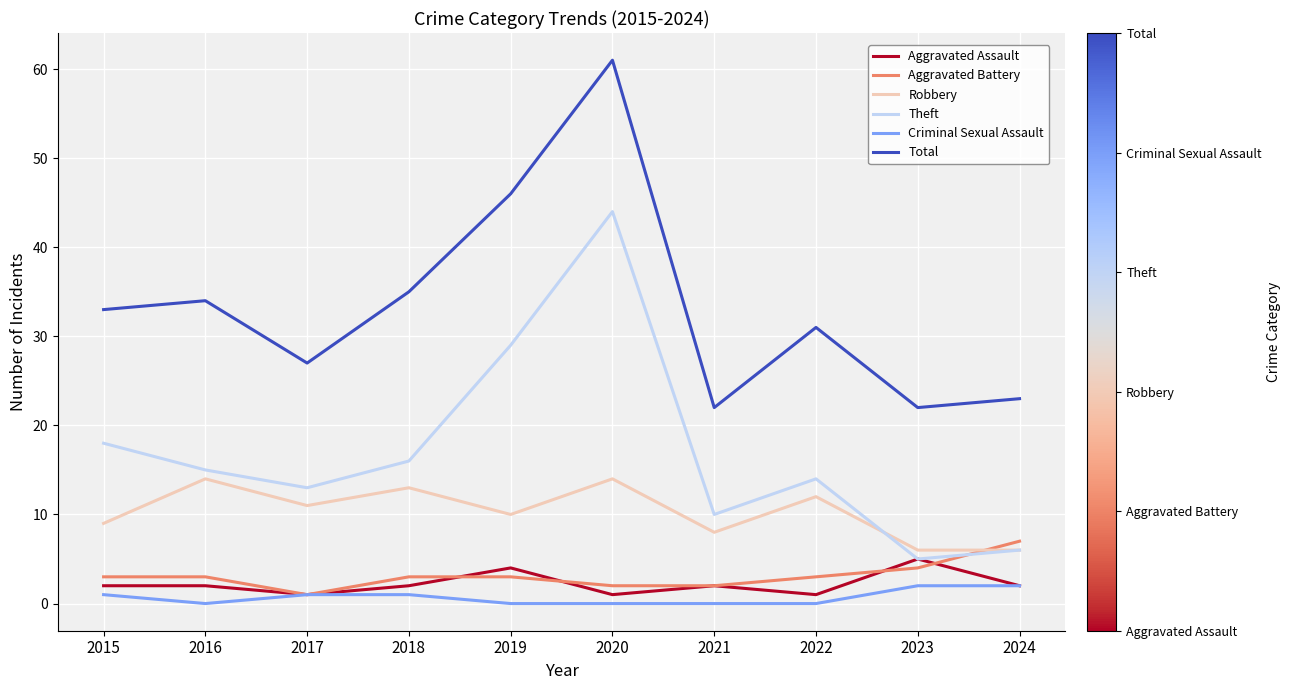

Which series changed the most between 2017 and 2020?

Total